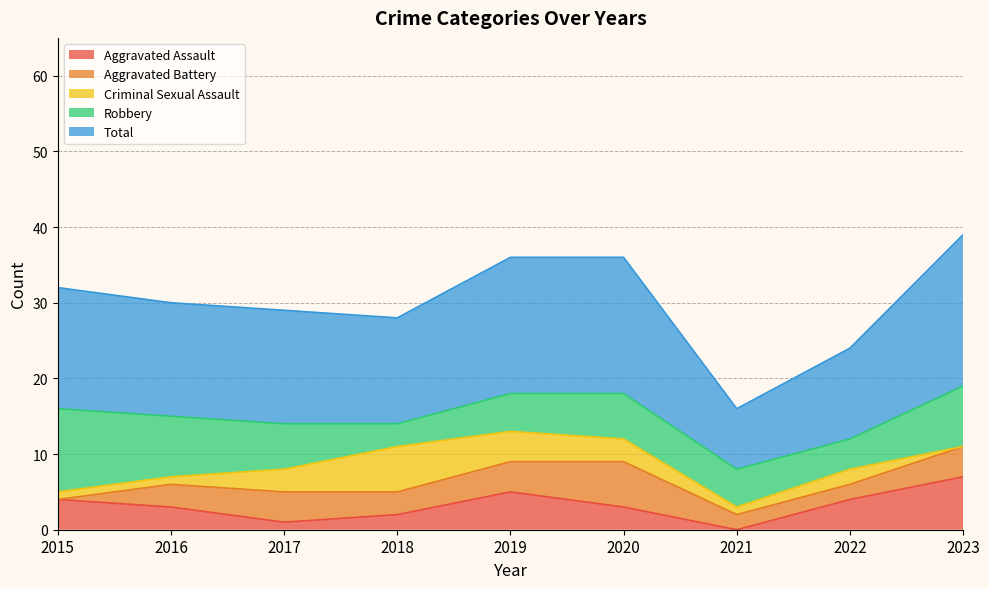

The Total series shows 17 at 2022. True or false?

False